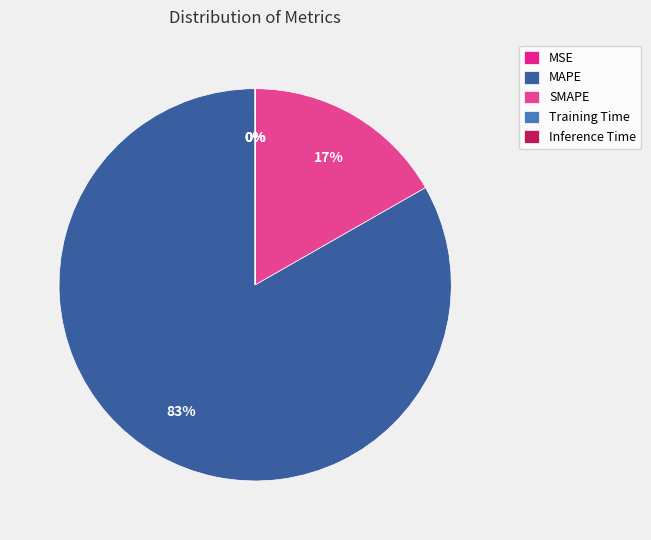

Is MAPE the majority of the pie?

Yes